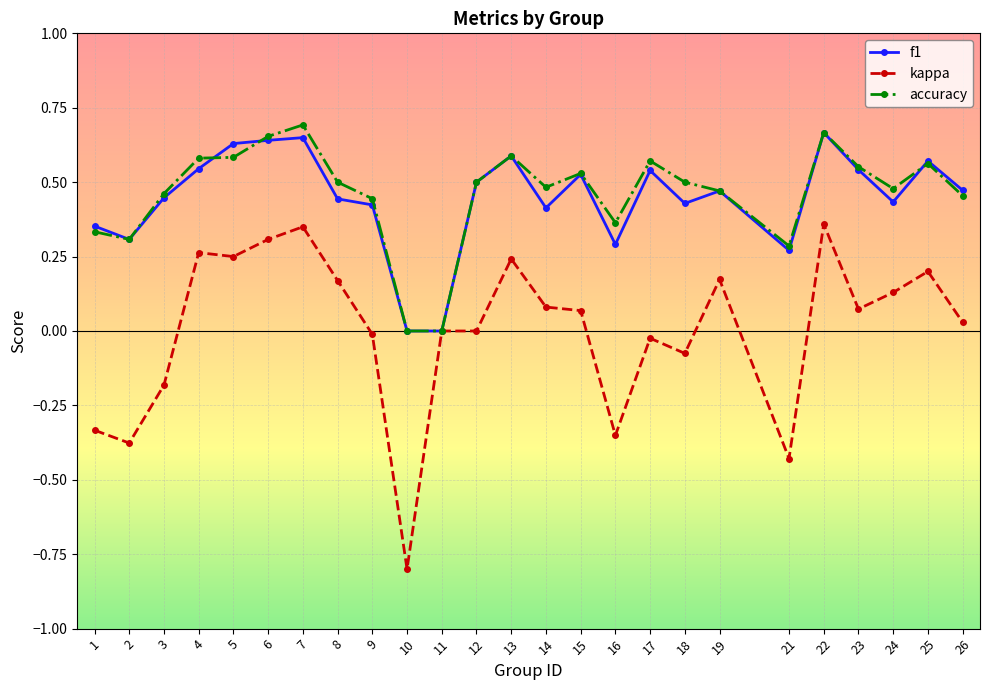

Between 4 and 12, which series saw the biggest shift?

kappa